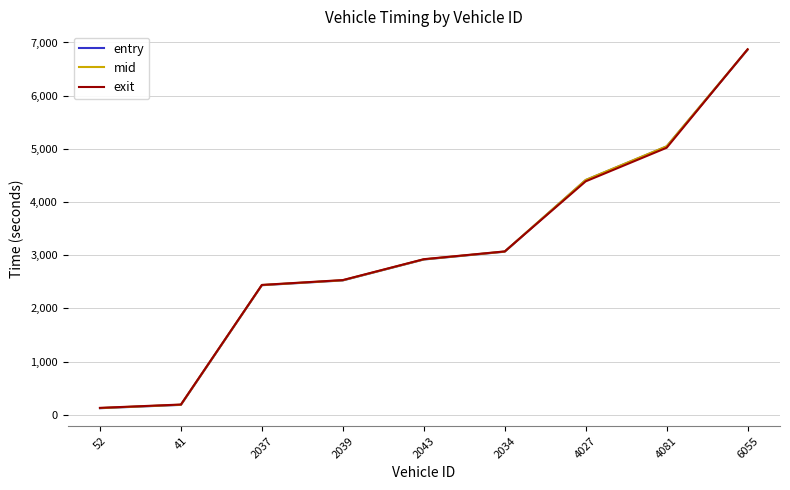

Which series changed the most between 2037 and 2043?

exit